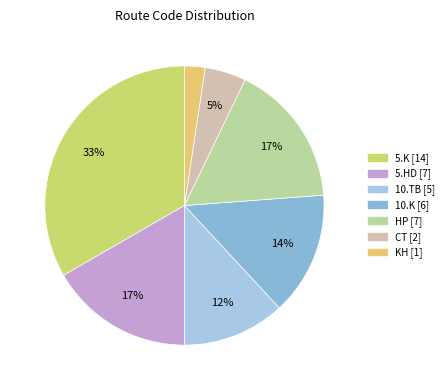

How many slices are in this pie chart?

7